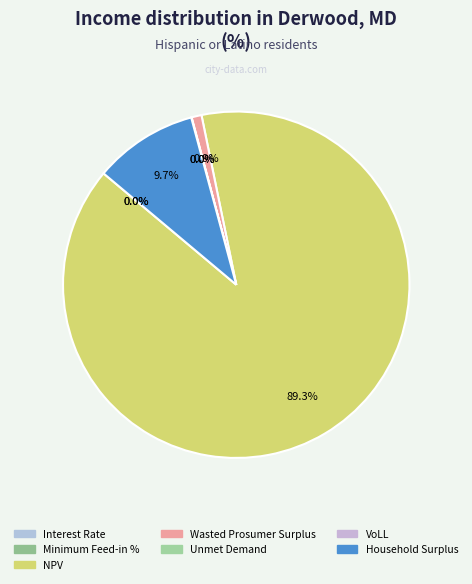

Which category has the smallest portion of the pie?

Interest Rate